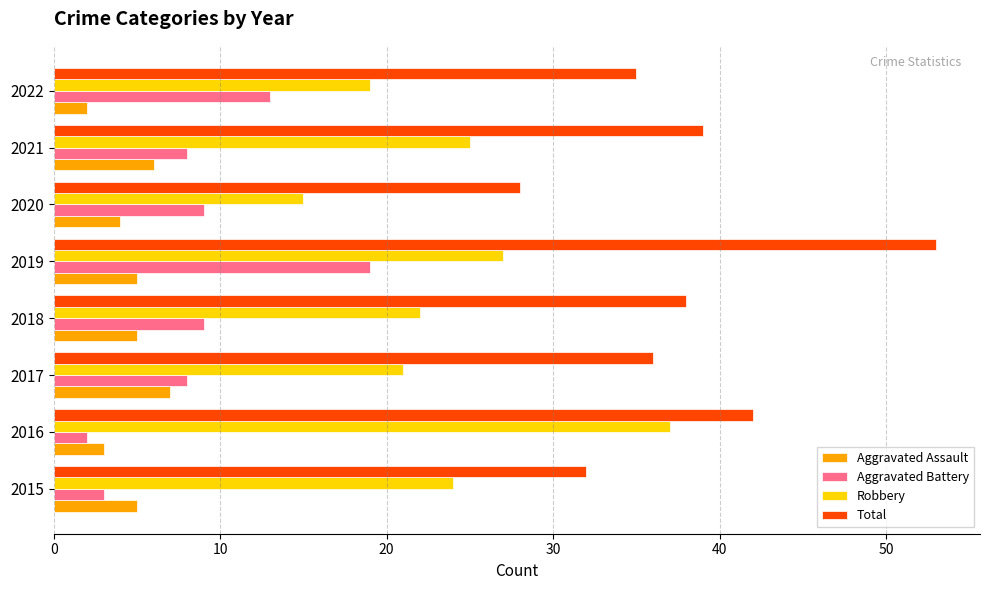

List the series in order of their peak value, lowest first.

Aggravated Assault, Aggravated Battery, Robbery, Total